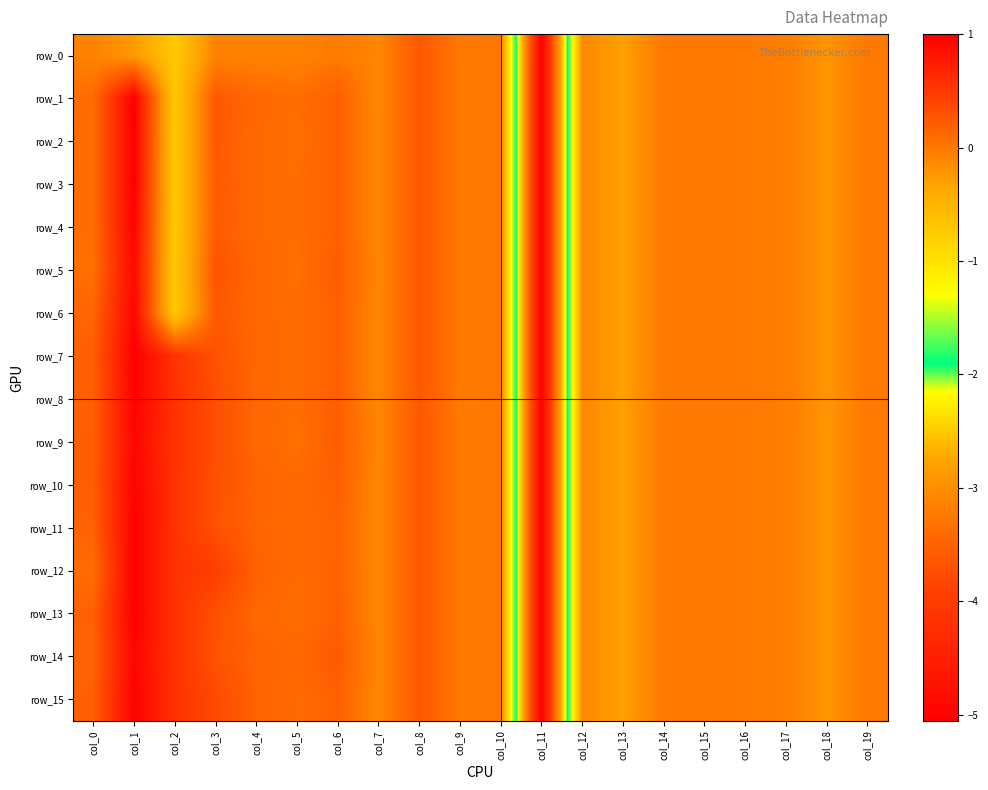

List the series in order of their peak value, highest first.

row_1, row_7, row_13, row_3, row_2, row_11, row_12, row_8, row_15, row_4, row_10, row_6, row_9, row_14, row_5, row_0